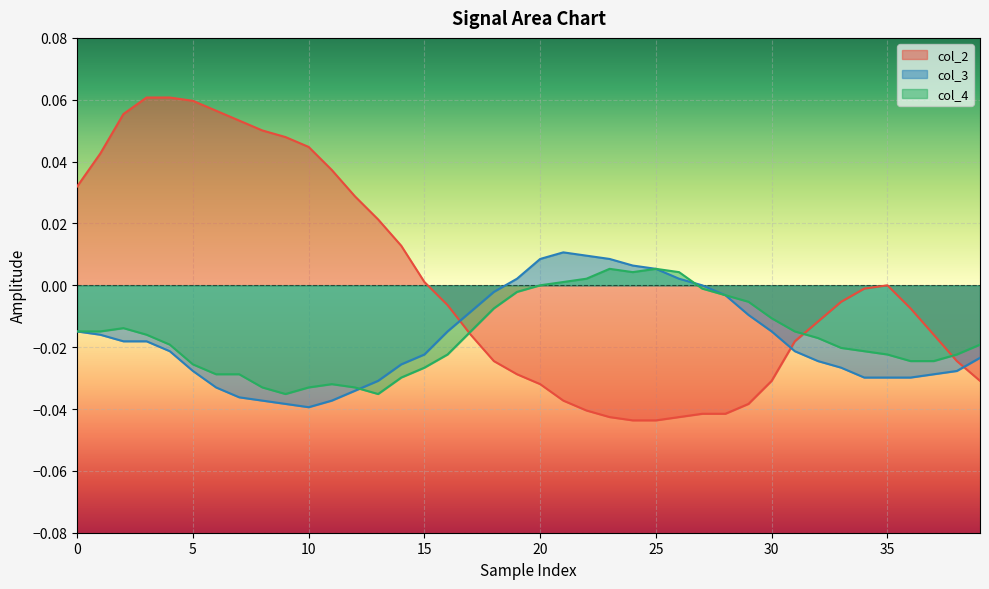

What is the label of the 8th point from the right?

32